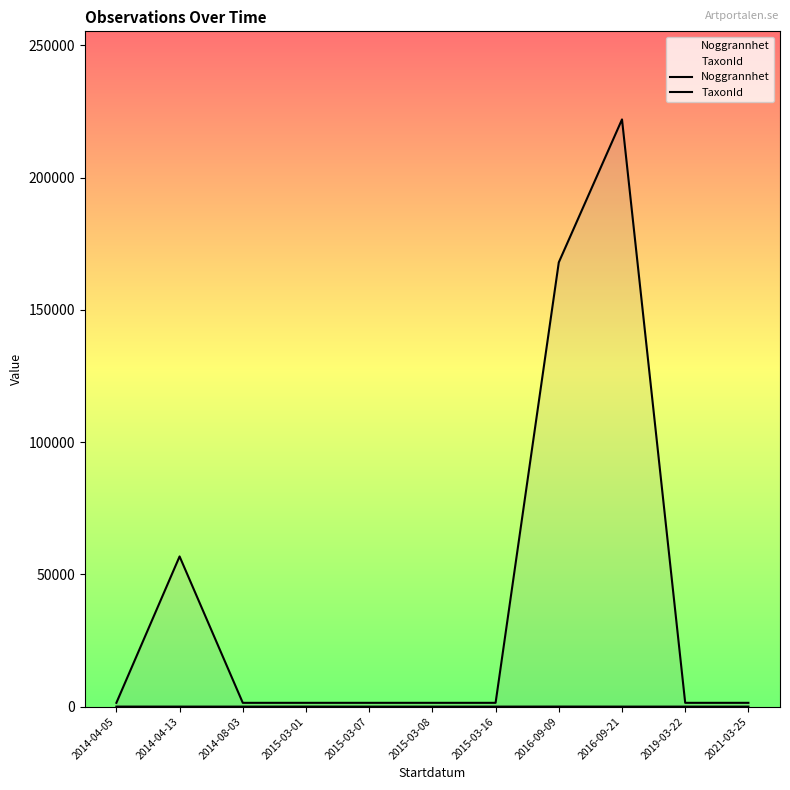

True or false: Noggrannhet has a value of 10.0 at 2014-08-03.

True